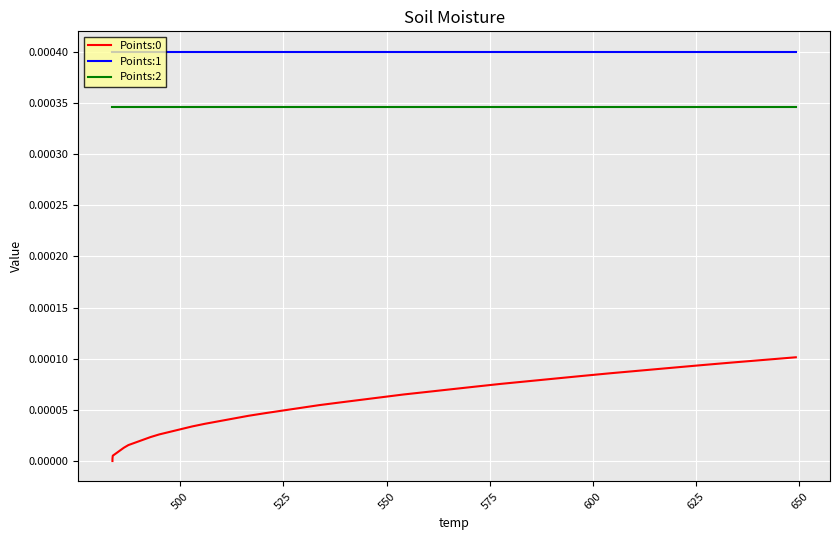

True or false: Points:2 and Points:0 intersect in this chart.

False